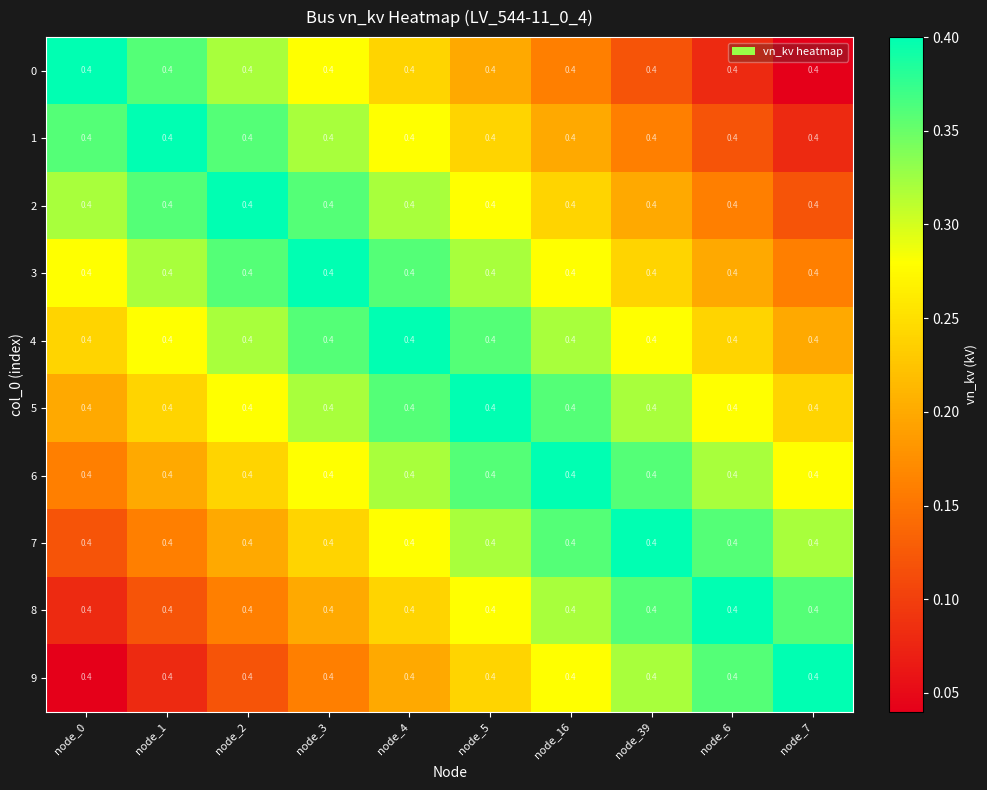

The 5 series shows 0.2 at node_0. True or false?

True